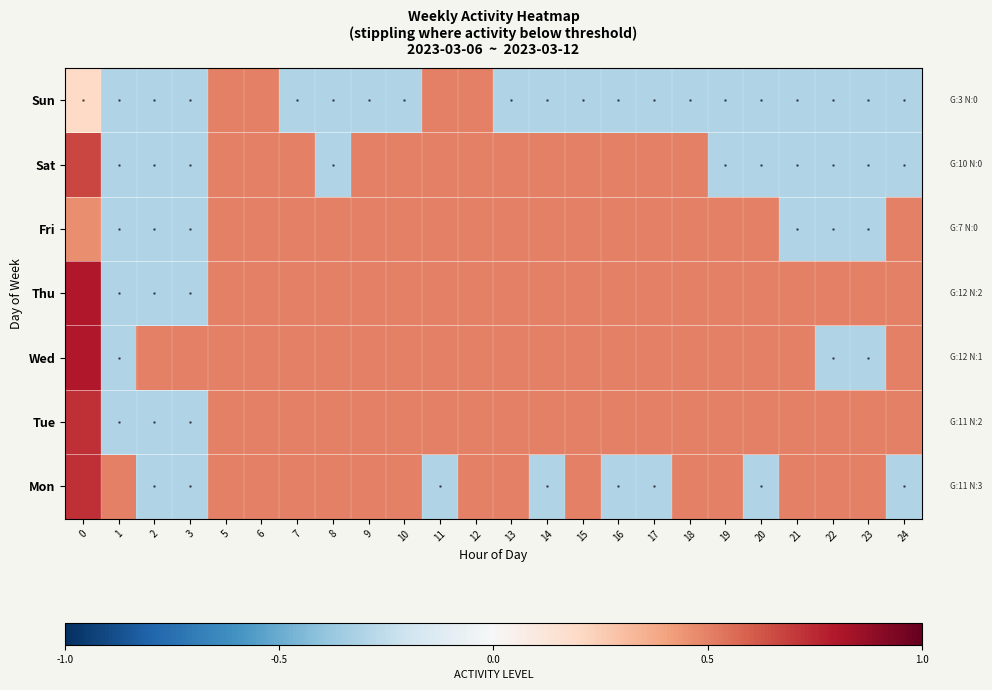

Which has a higher value, 19 or 2?

19